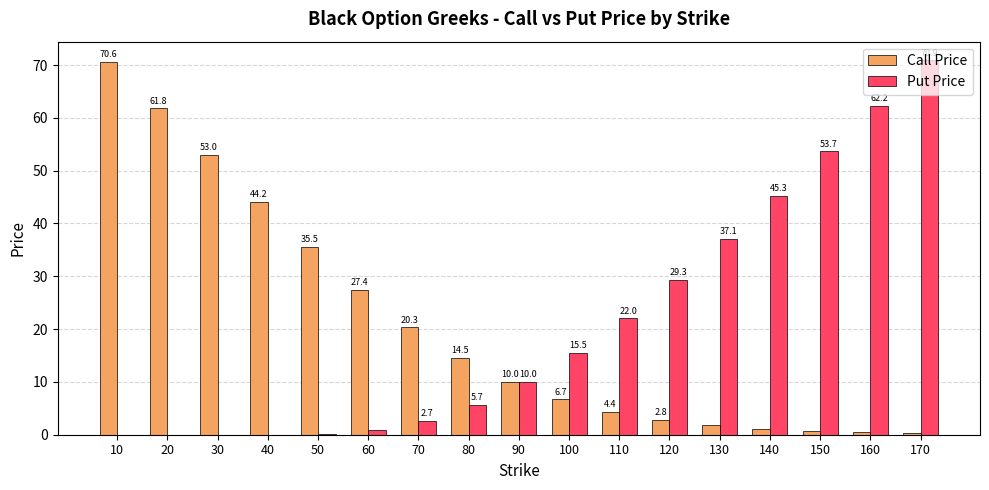

What is the total value across all series at 120?

32.2